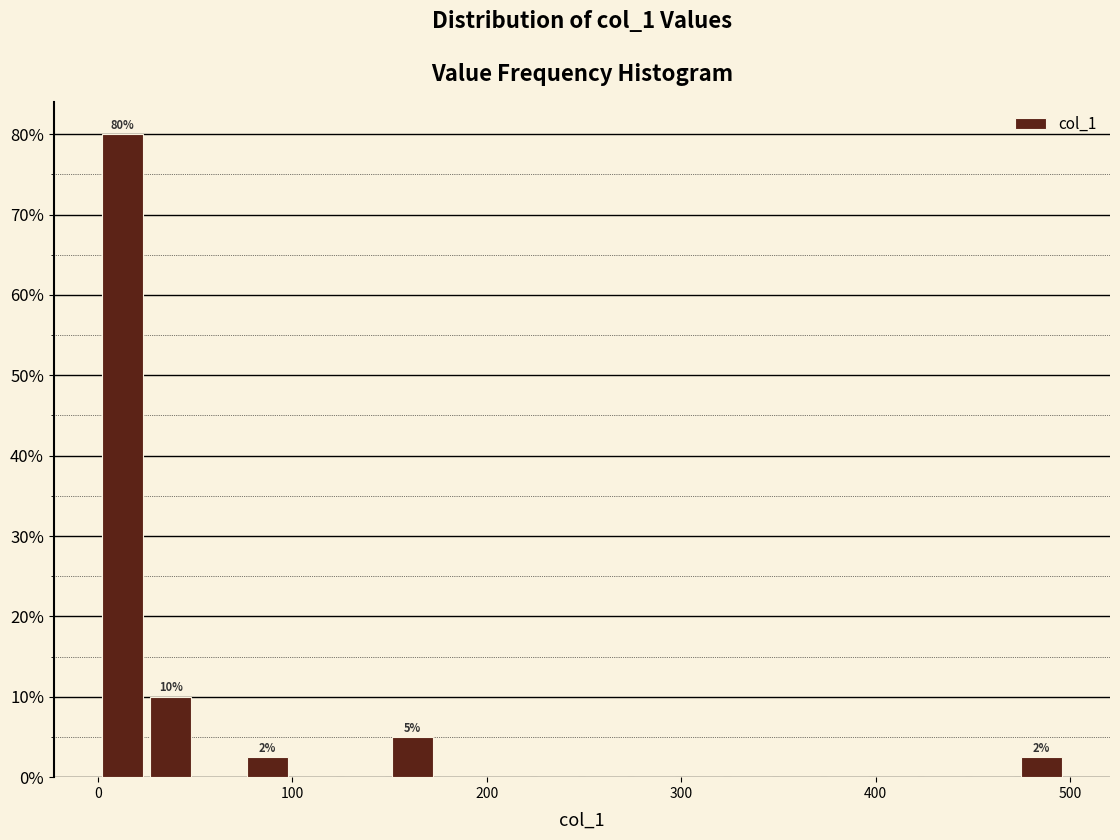

Around what value on the x-axis is the tallest bar? Give the approximate position of its centre, as read against the axis.

10